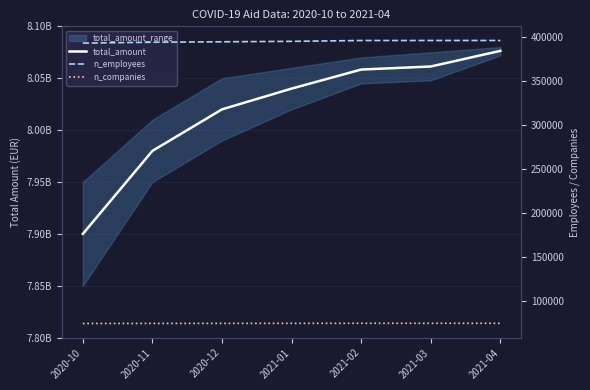

List the labels in order of total_amount value, smallest first.

2020-10, 2020-11, 2020-12, 2021-01, 2021-02, 2021-03, 2021-04